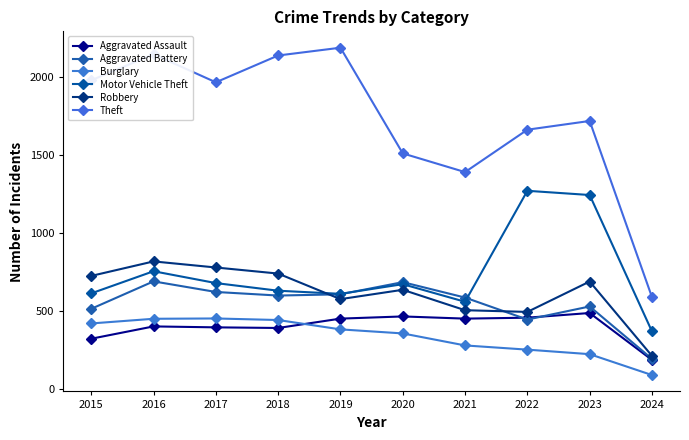

Count the number of categories in the chart.

10